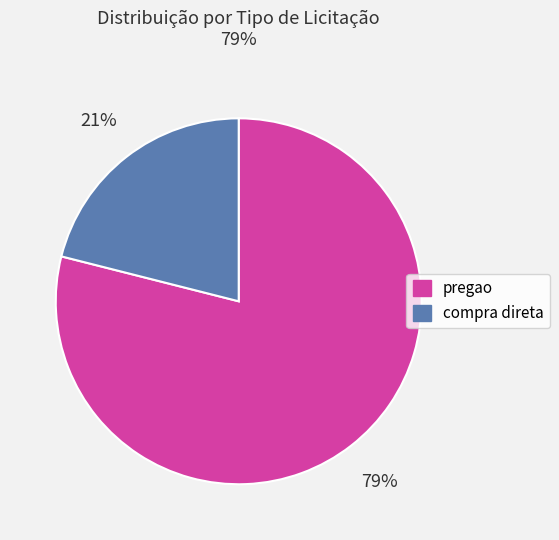

To the nearest percent, what is the difference between the largest and smallest slice percentages?

58%